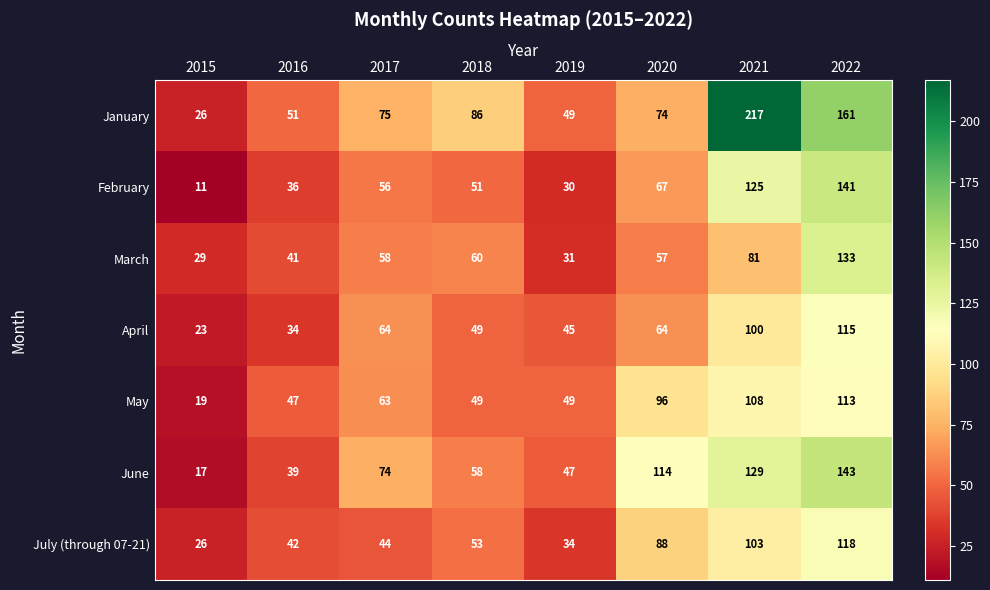

What is the spread (max minus min) of values at 2017?

31